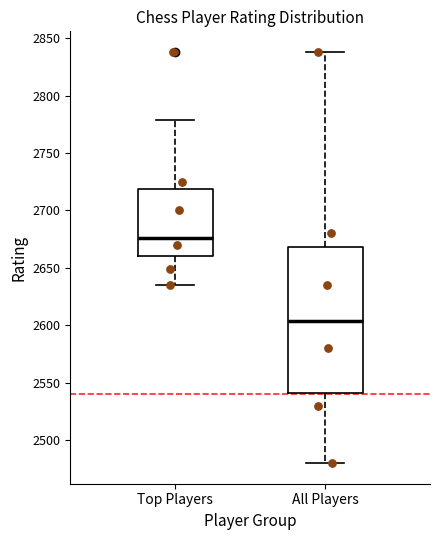

Reading left to right, read every box against the y-axis: the position of its median line, the range the box covers, and the ends of its whiskers. The values are not printed on the chart, so give them approximately, as read against the axis.

Top Players: median 2675, box 2660 to 2720, whiskers 2635 to 2780
All Players: median 2605, box 2540 to 2670, whiskers 2480 to 2840